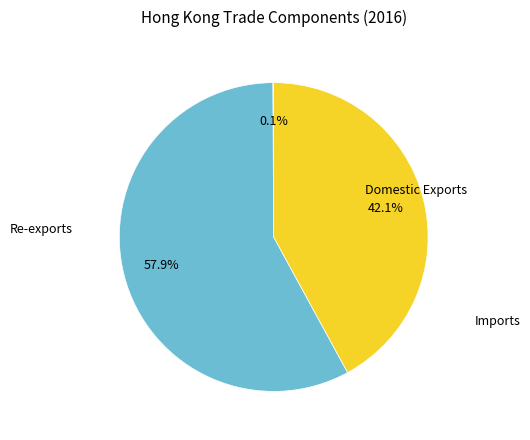

Does any single category account for the majority?

Yes